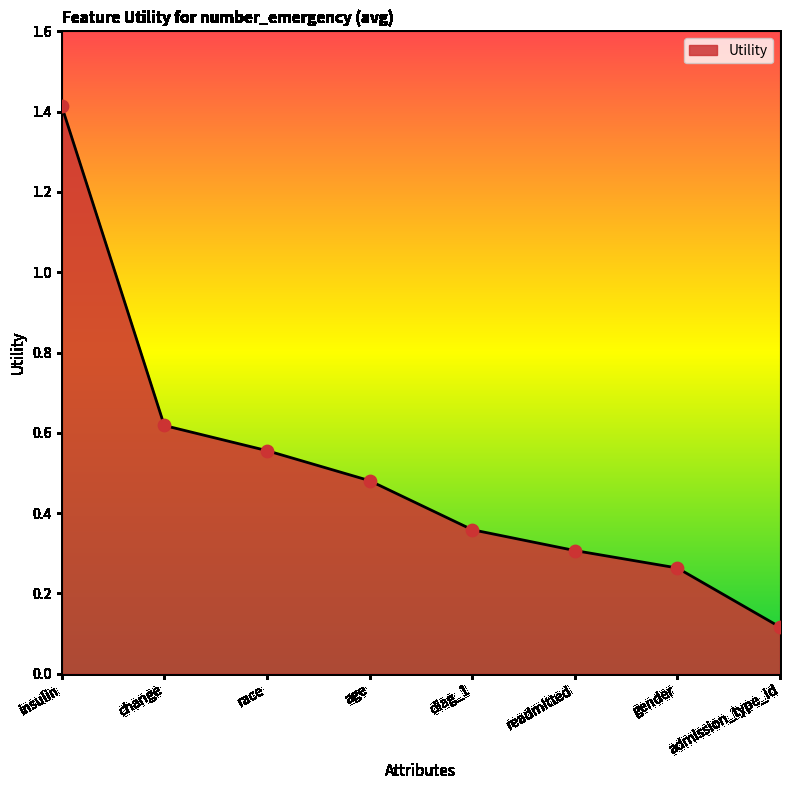

Which has a higher value, gender or change?

change